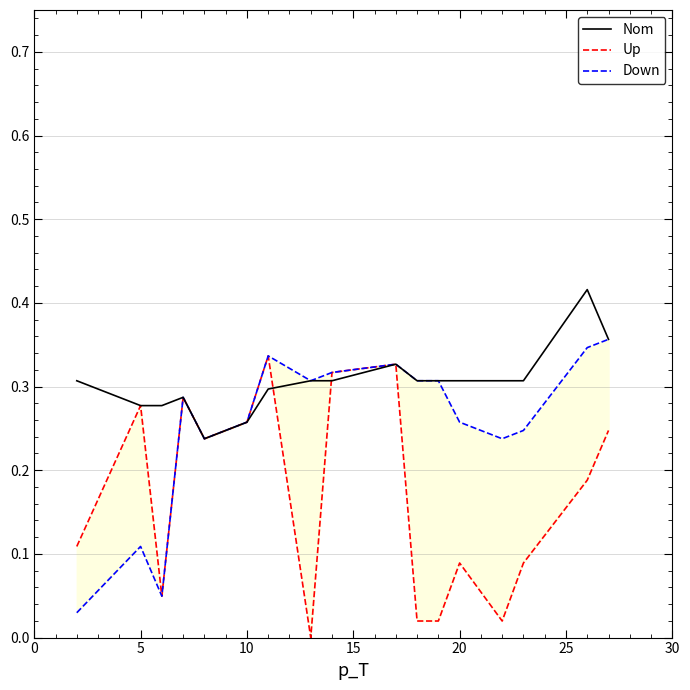

The Nom series shows 0.3 at 20. True or false?

True